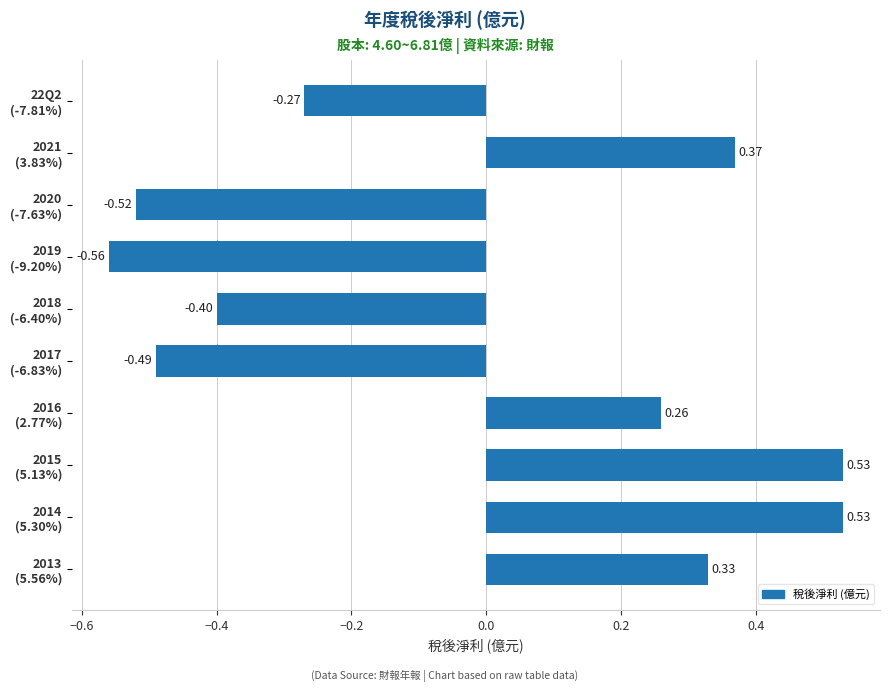

What is the difference between the maximum and minimum values?

1.1